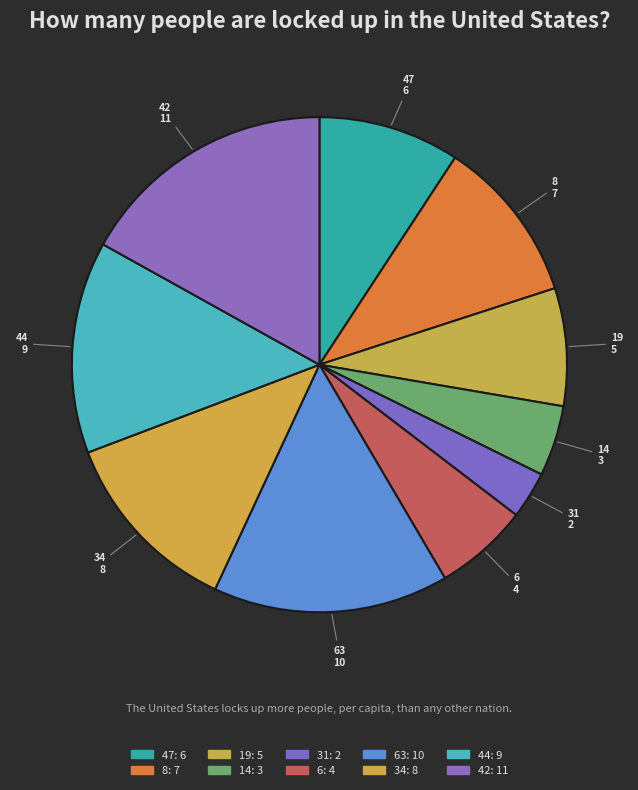

Is there a majority slice in this chart?

No